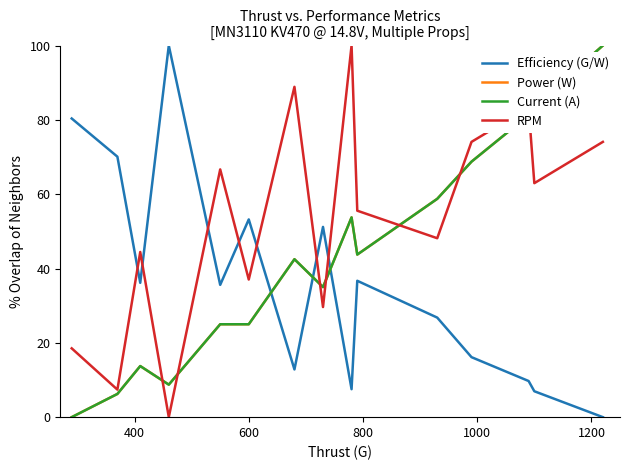

True or false: Efficiency (G/W) and RPM intersect in this chart.

True